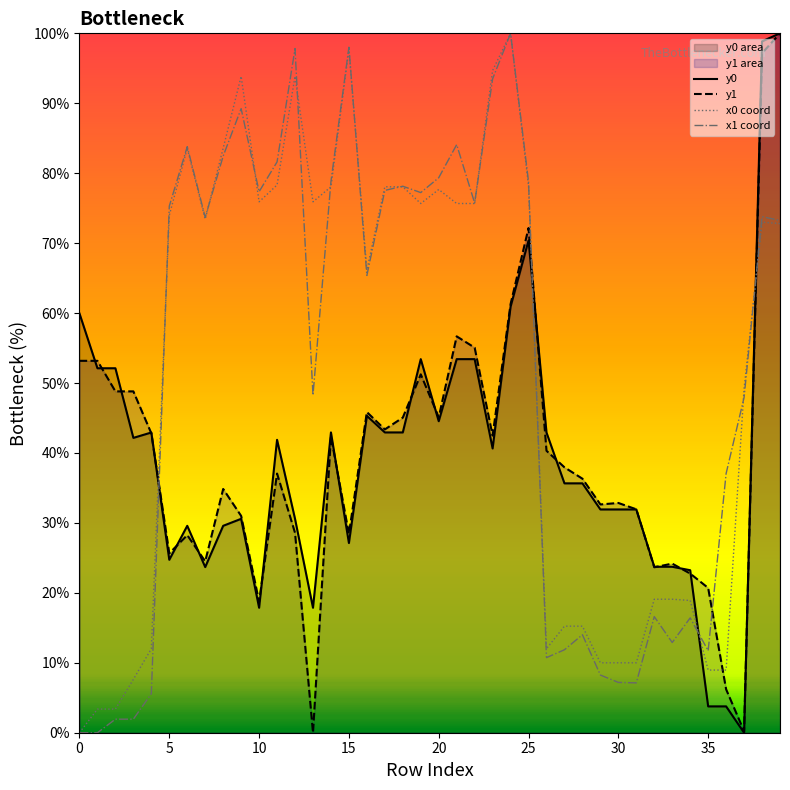

Reading right to left, what are all the values shown in this chart?

y0: 100.0	98.9	0.0	3.8	3.8	23.2	23.7	23.7	31.9	31.9	31.9	35.7	35.7	42.9	70.4	60.9	40.6	53.4	53.4	44.5	53.4	42.9	42.9	45.3	27.1	42.9	17.9	30.6	41.9	17.9	30.6	29.6	23.7	29.6	24.7	42.9	42.2	52.1	52.1	59.9
y1: 100.0	97.2	0.2	6.2	20.7	22.8	24.2	23.7	31.9	32.9	32.6	36.3	37.9	40.3	72.2	61.3	42.5	55.1	56.7	45.1	51.2	45.1	43.4	45.8	28.4	42.4	0.0	28.6	37.1	18.7	31.0	34.9	24.5	28.3	25.7	42.8	48.8	48.8	53.2	53.2
x0 coord: 72.8	73.0	49.2	9.0	9.0	18.9	19.1	19.1	10.0	10.0	10.0	15.2	15.2	12.0	78.2	100.0	94.7	75.7	75.7	77.7	75.7	78.1	78.1	66.1	97.7	78.1	75.9	93.9	78.3	75.9	93.9	83.6	73.4	83.6	74.0	12.0	7.6	3.4	3.4	0.0
x1 coord: 73.2	73.8	47.9	37.1	11.7	16.4	12.9	16.6	7.1	7.2	8.2	14.0	11.9	10.7	78.8	100.0	93.5	75.7	84.1	79.4	77.2	78.1	77.5	65.4	98.0	78.8	48.3	97.8	81.6	77.4	89.2	82.5	73.7	83.8	75.3	5.6	1.9	1.9	0.0	0.0